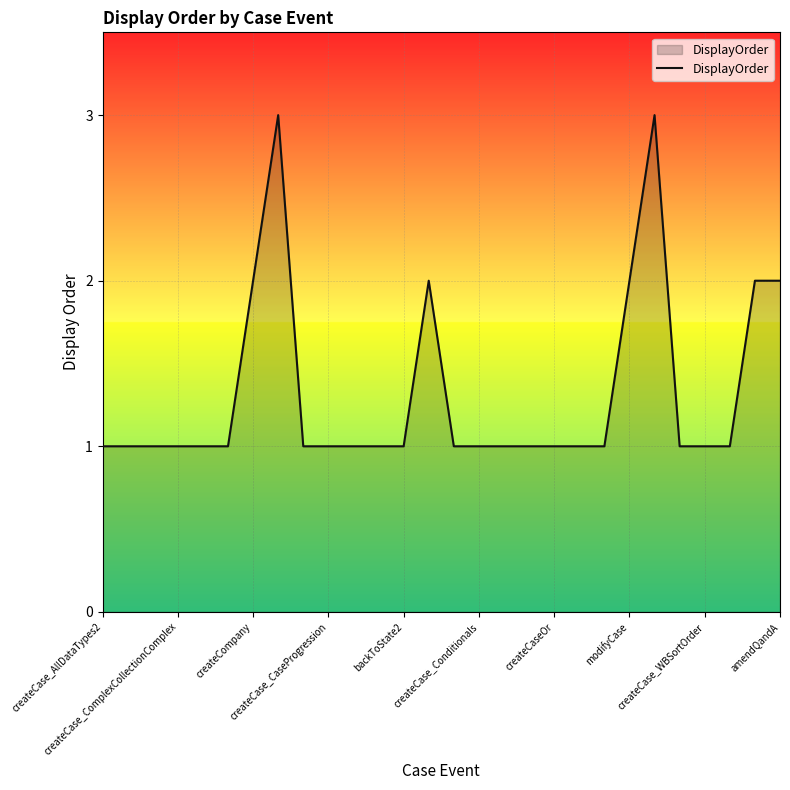

What is the greatest value displayed?

3